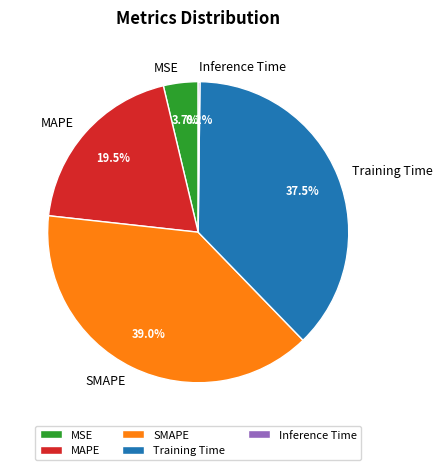

Which category has the biggest portion of the pie?

SMAPE